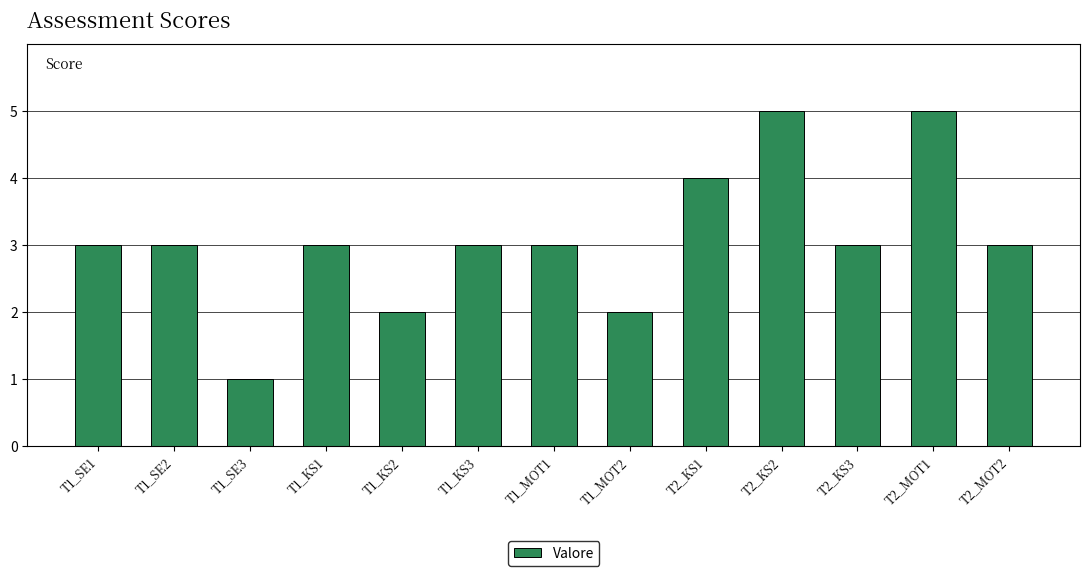

What value does the data have at T1_KS3?

3